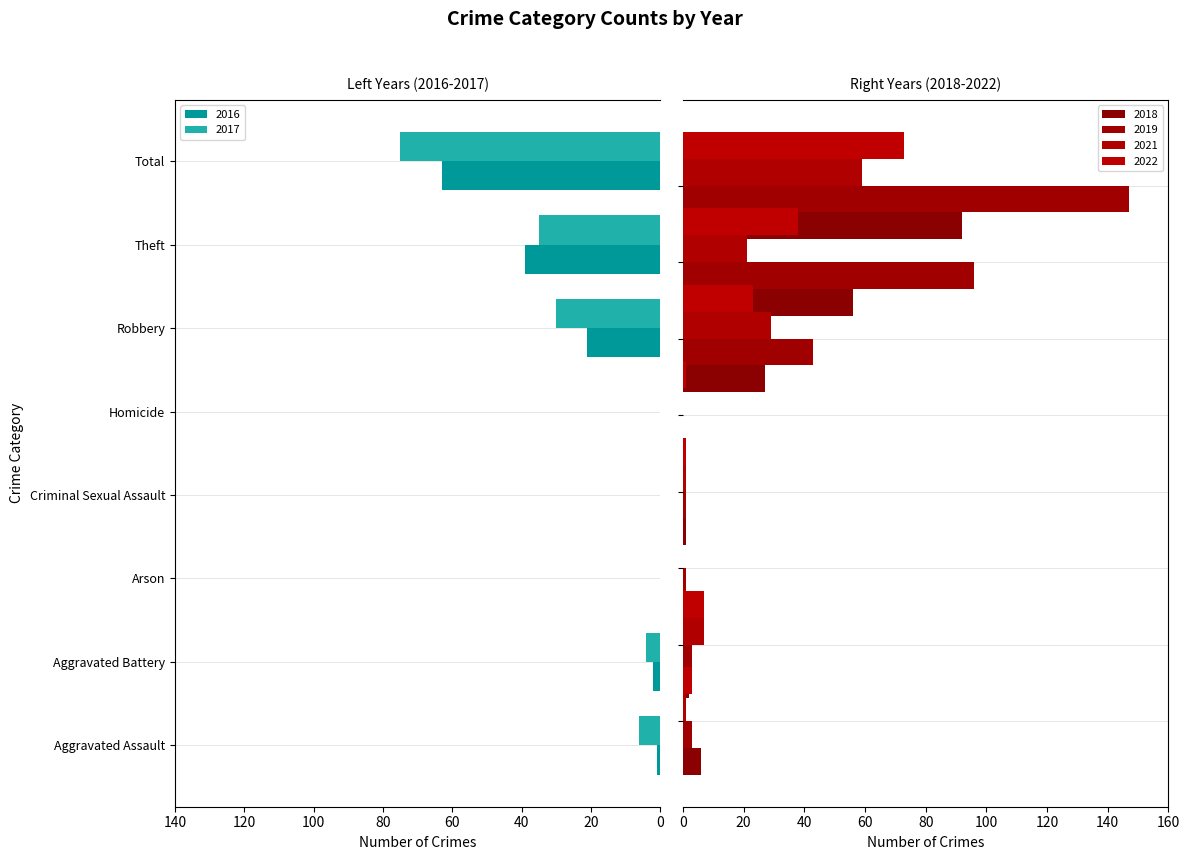

Which category has the highest value in the 2019 series?

Total